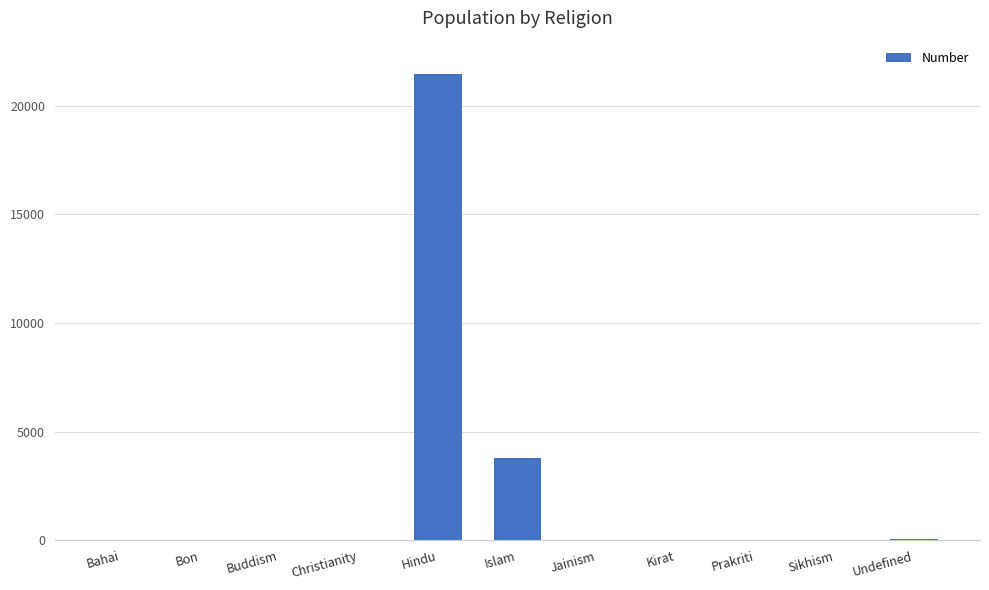

True or false: the data shows -6976 at Prakriti.

False